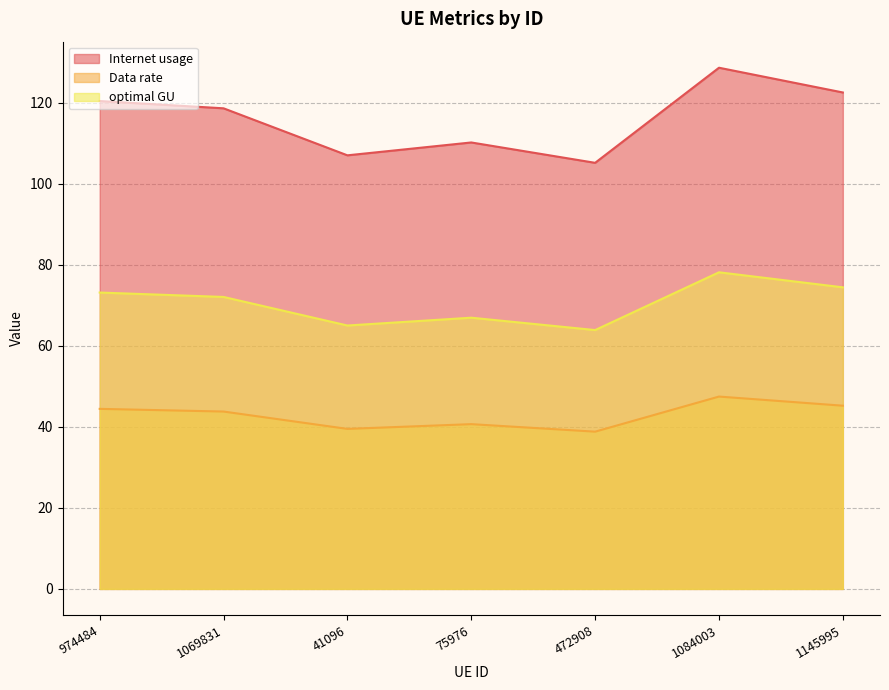

True or false: Data rate and optimal GU cross at least once.

False